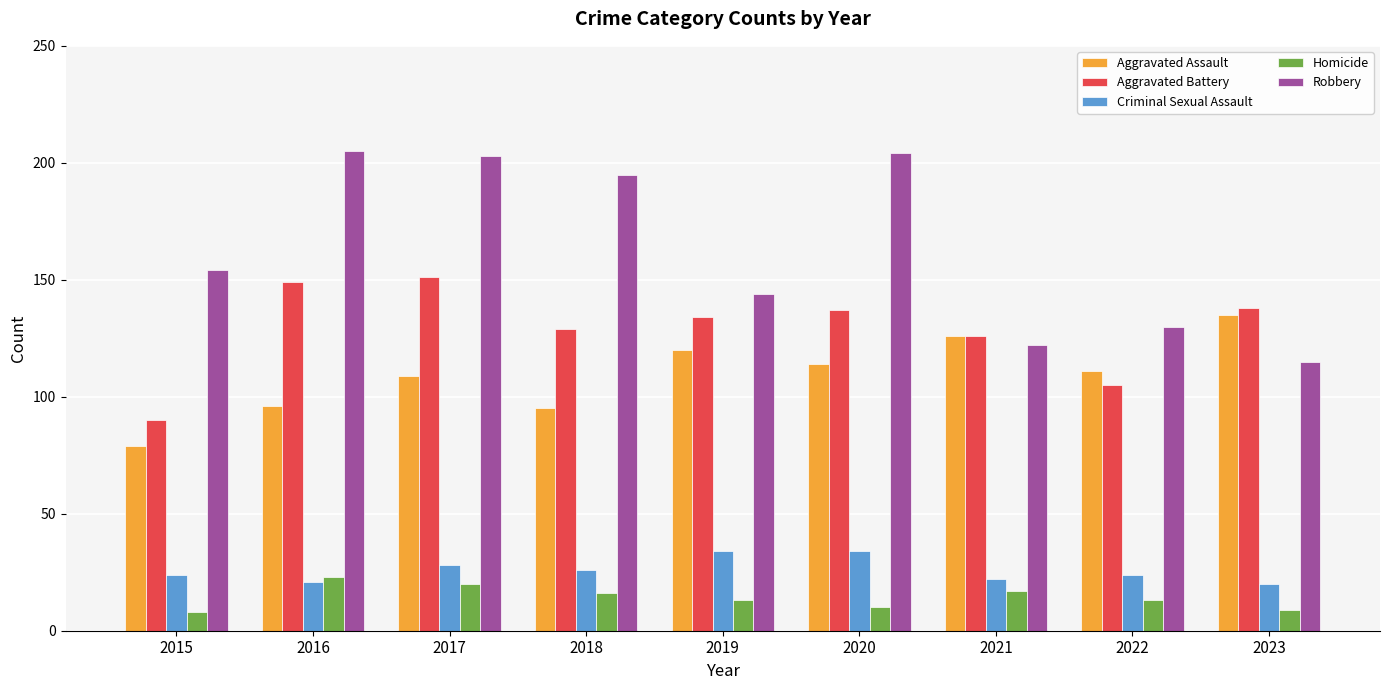

Where is Robbery nearest to the value 160?

2015